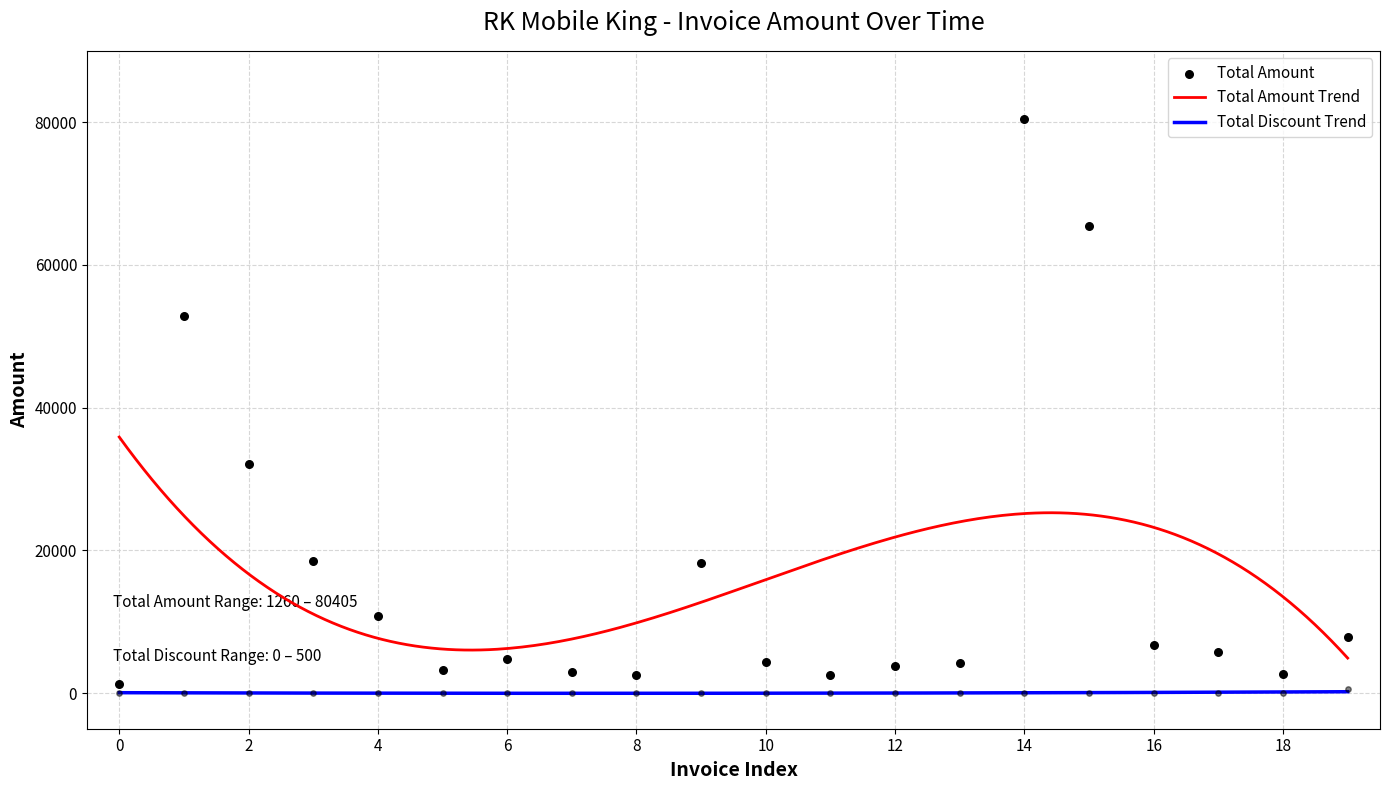

At how many categories does at least one series exceed 13002?

6